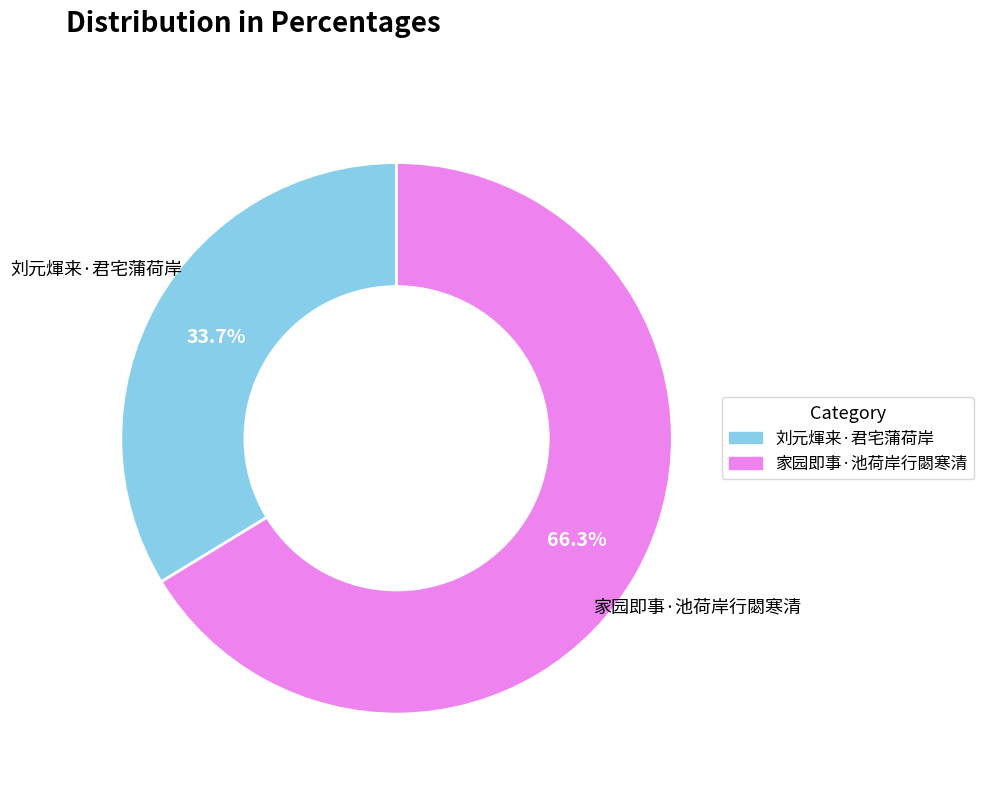

What is the smallest slice in the pie chart?

刘元煇来·君宅蒲荷岸